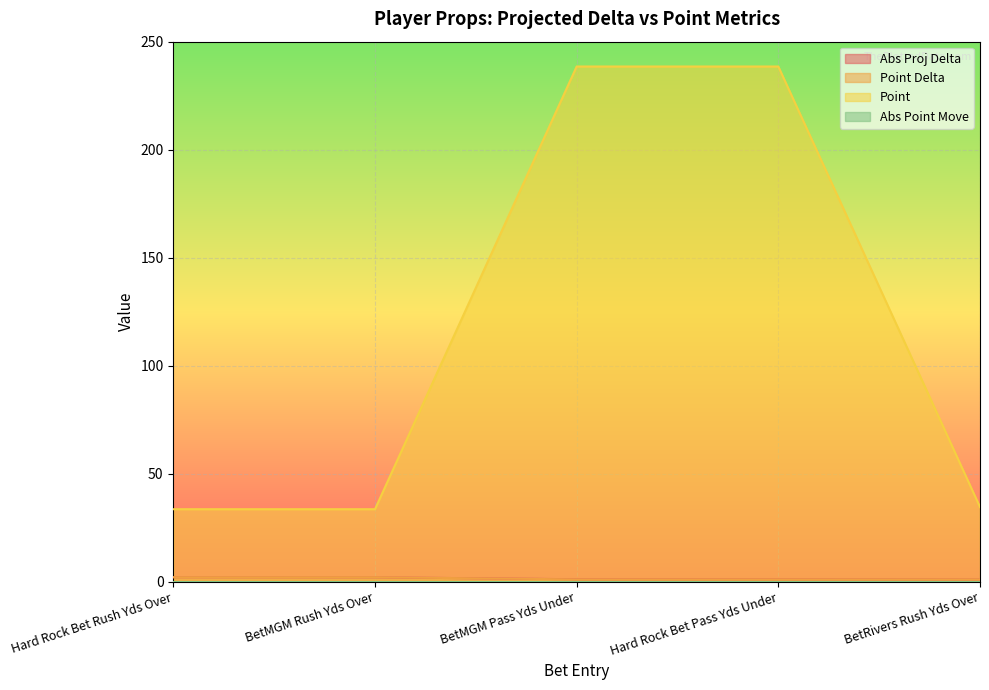

What is the value of the Point Delta point at the 4th from the left?

1.0